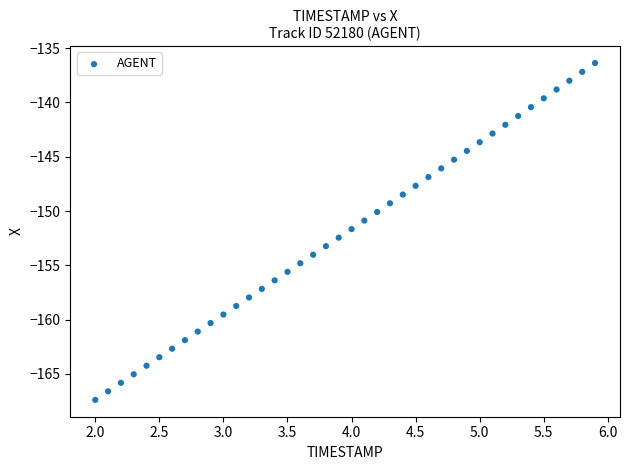

What is the range of Y values (max minus min)?

31.0